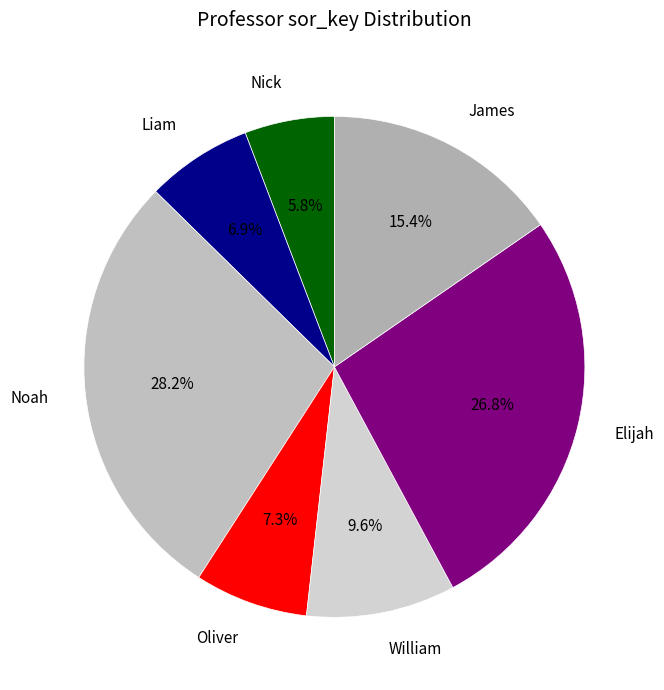

Is it true that Liam is 7% of the pie?

True